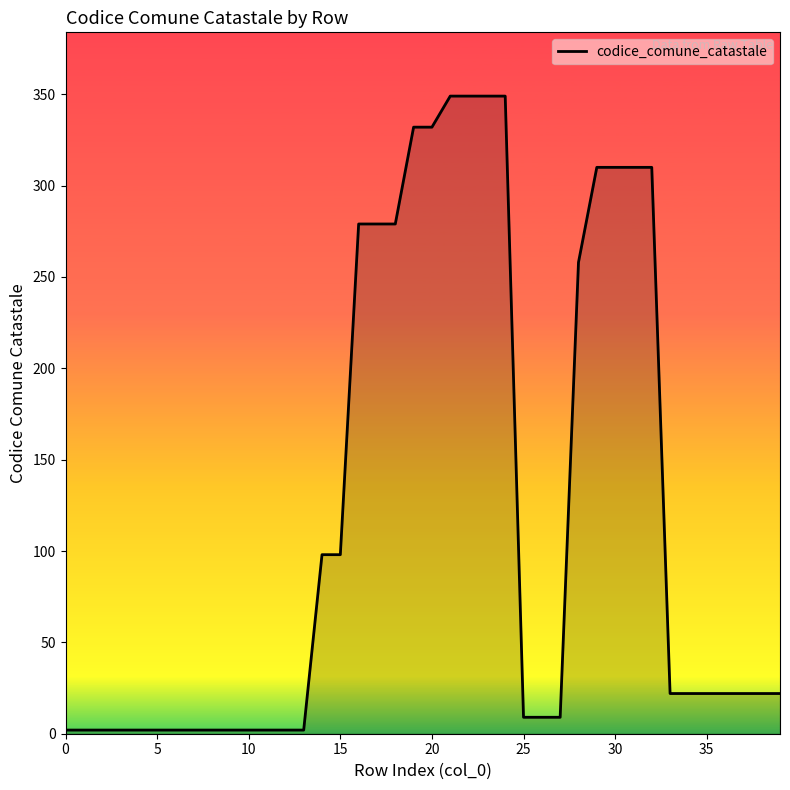

What is the average value?

120